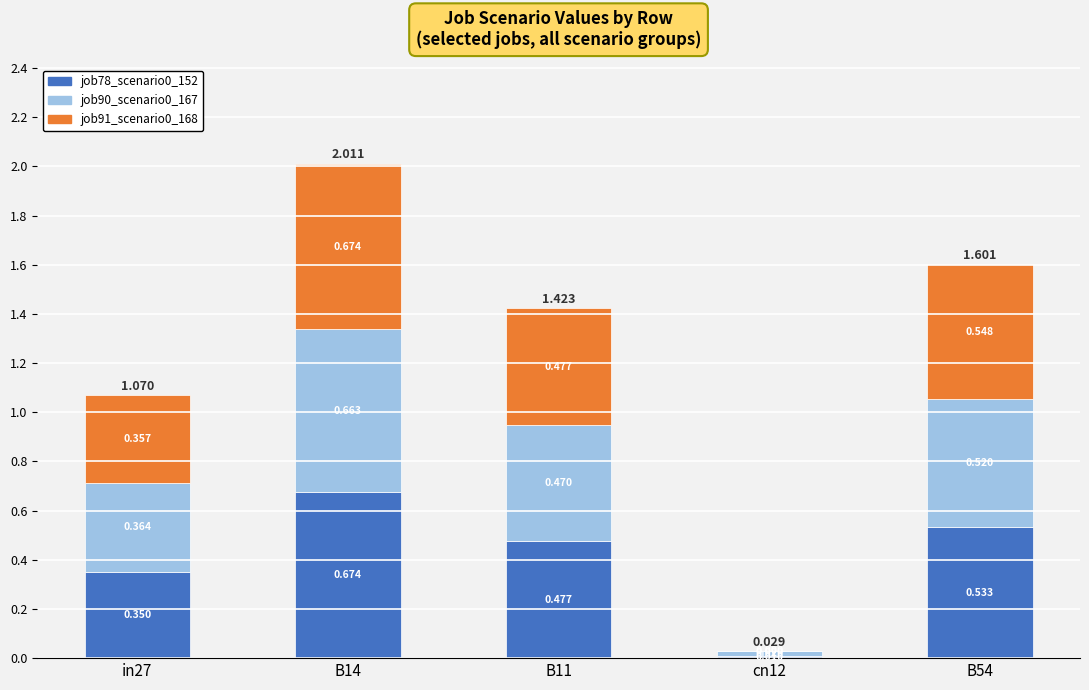

What is the total value across all series at B14?

2.0